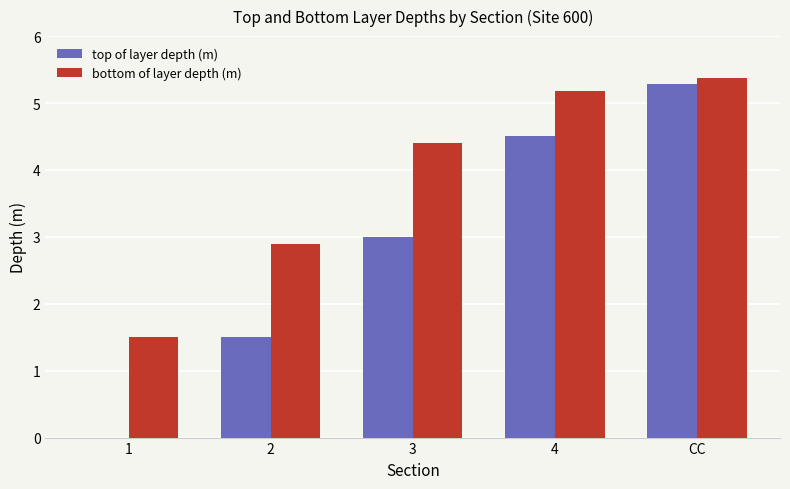

How many groups of bars are there?

5